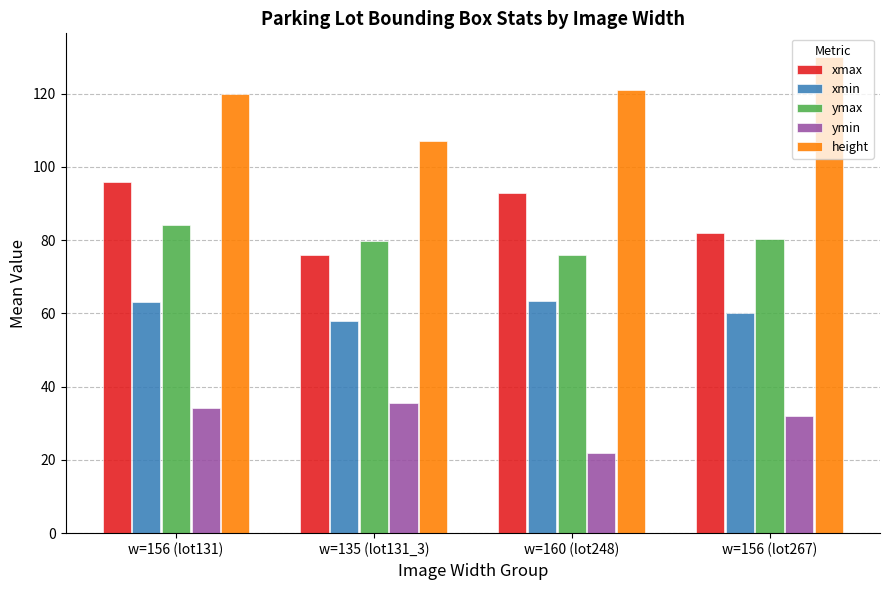

The ymin series shows 34.2 at w=156 (lot131). True or false?

True